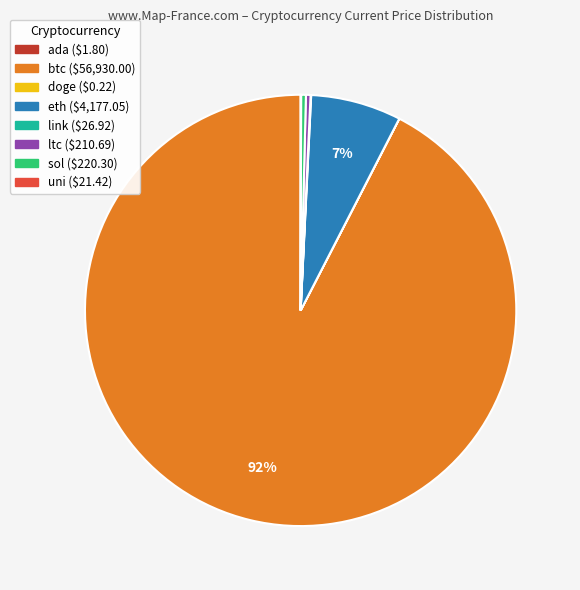

Is there a majority slice in this chart?

Yes